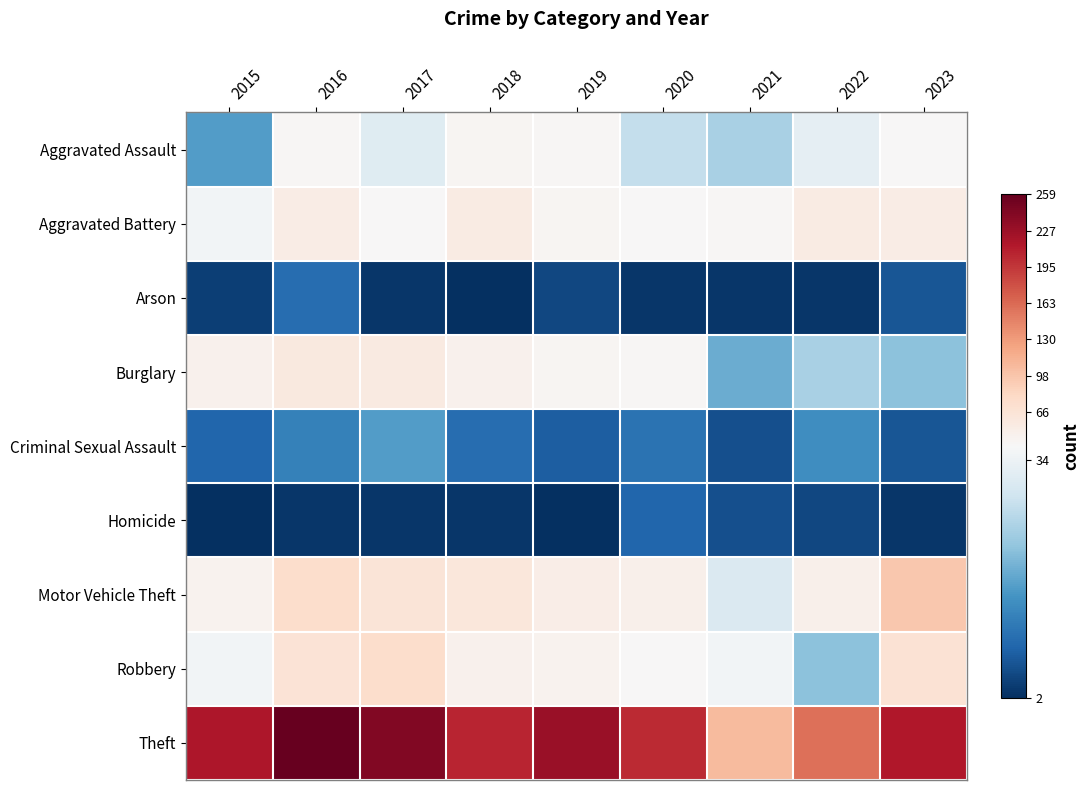

Read the Robbery value at 2018, to the nearest 10.

40